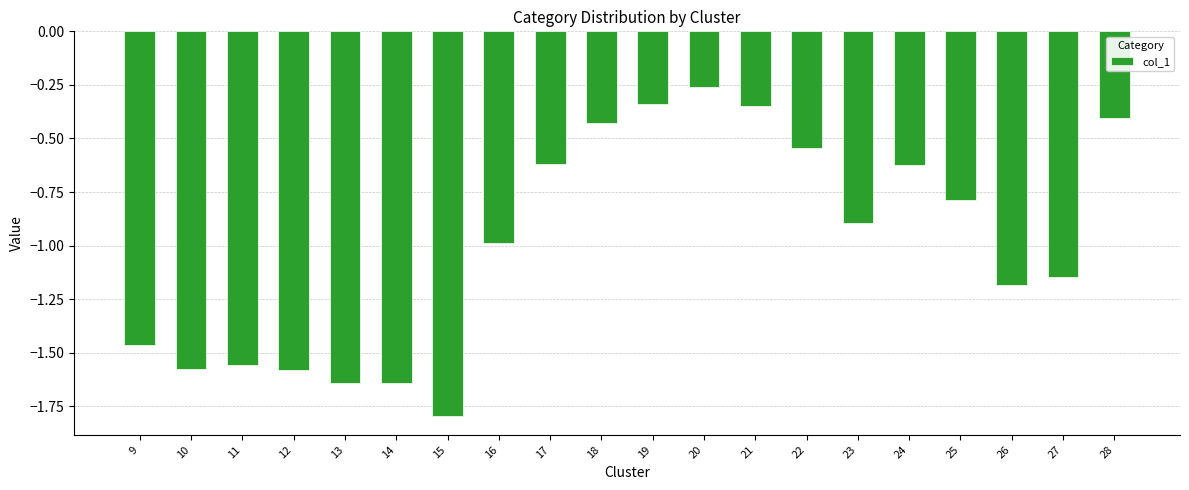

The value at 15 is -1.8. True or false?

True